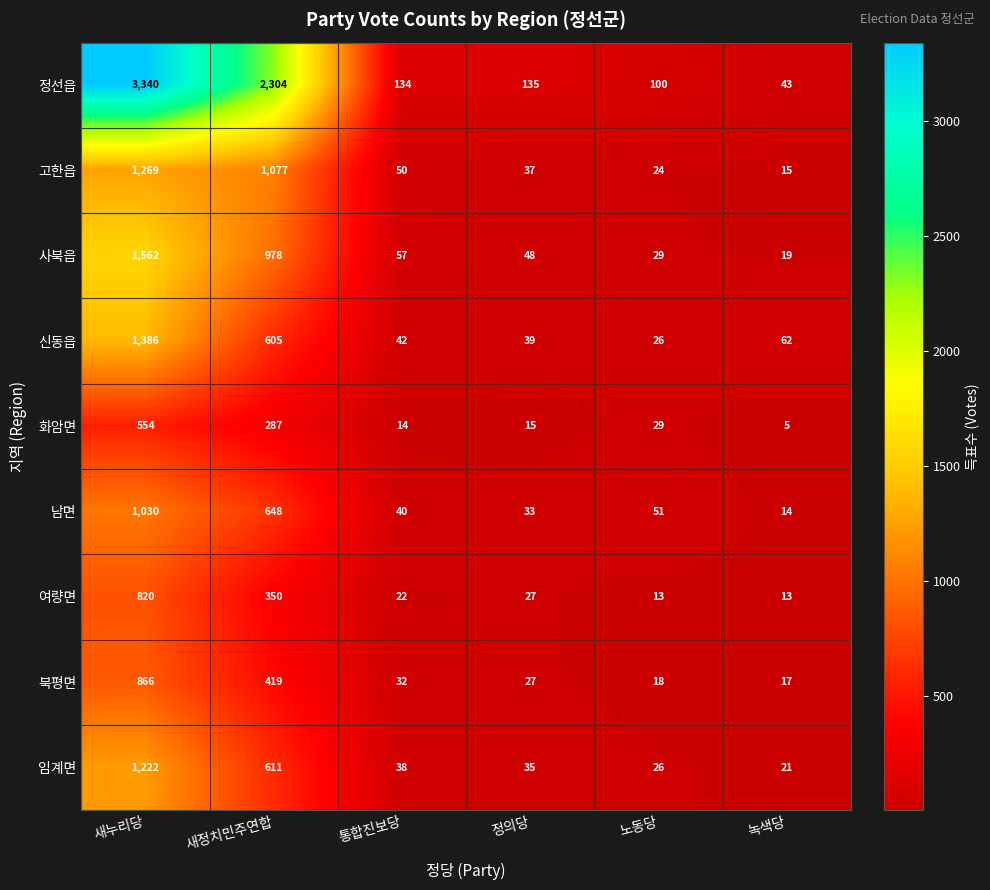

At which category does the chart reach its minimum across all series?

녹색당